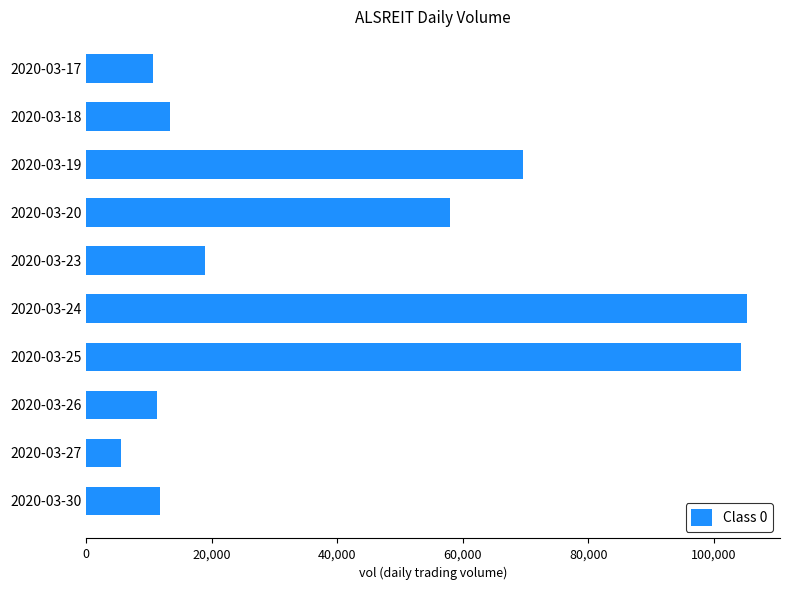

Reading top to bottom, what are all the values shown in this chart?

2020-03-17=10700	2020-03-18=13300	2020-03-19=69600	2020-03-20=57900	2020-03-23=18900	2020-03-24=105300	2020-03-25=104400	2020-03-26=11200	2020-03-27=5500	2020-03-30=11800